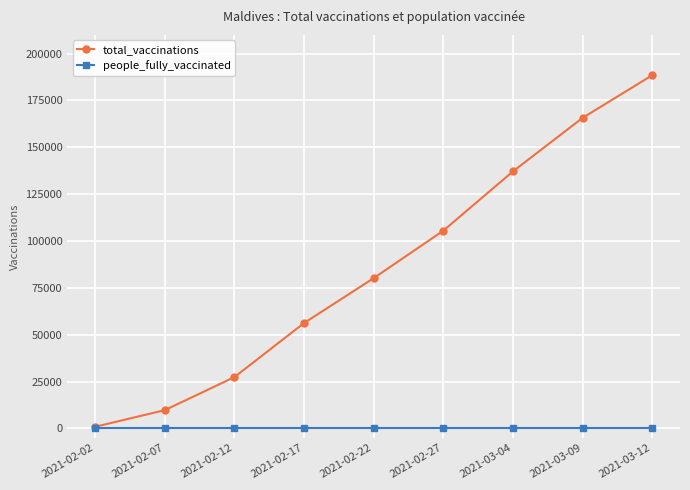

At how many categories does at least one series exceed 142832?

2